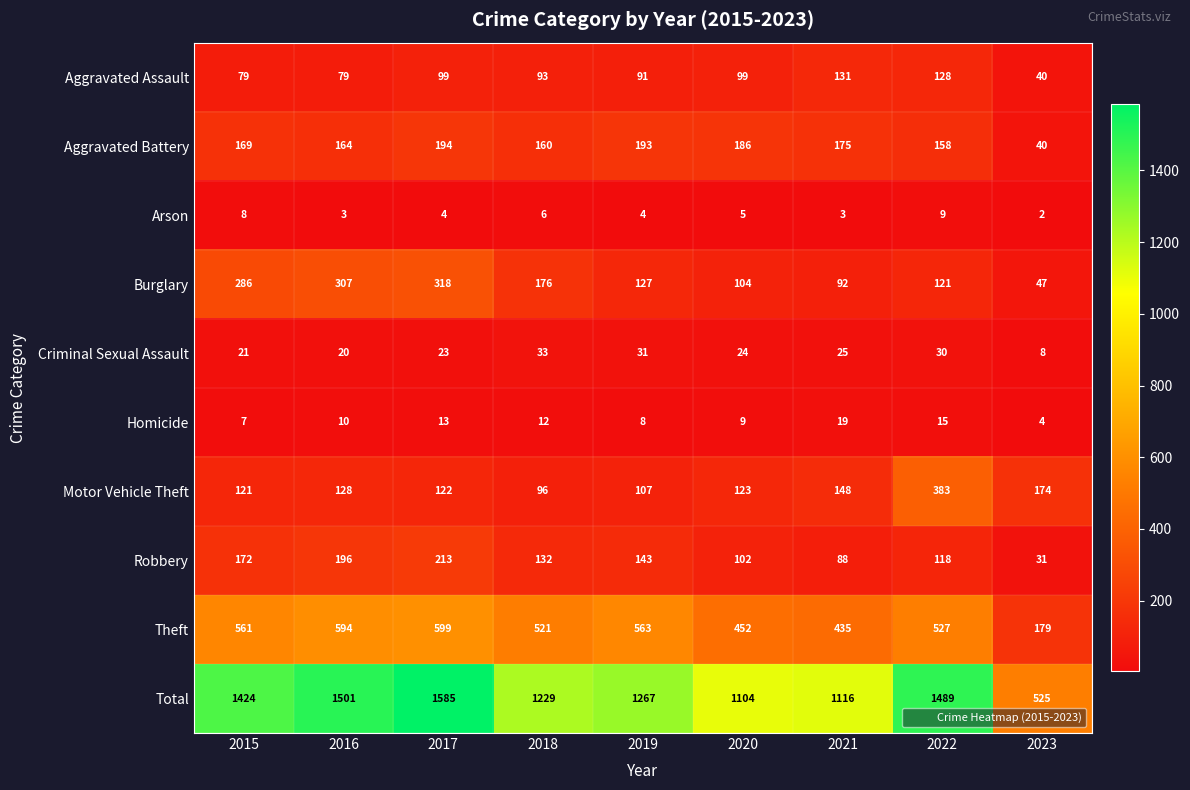

What is the maximum value shown in the chart?

1585